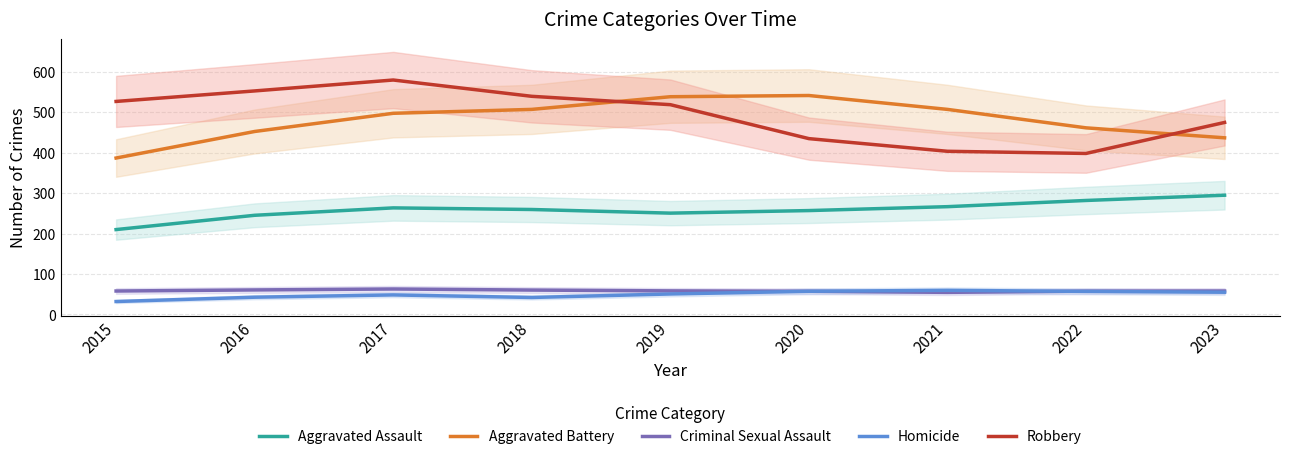

Which category has the highest value in the Robbery series?

2017